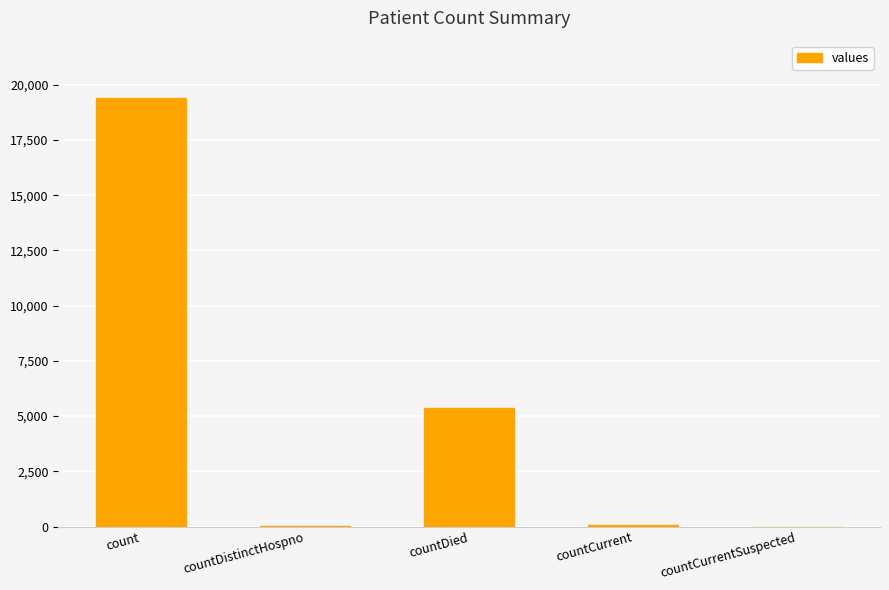

Is it true that the value at countDied is 5357?

True